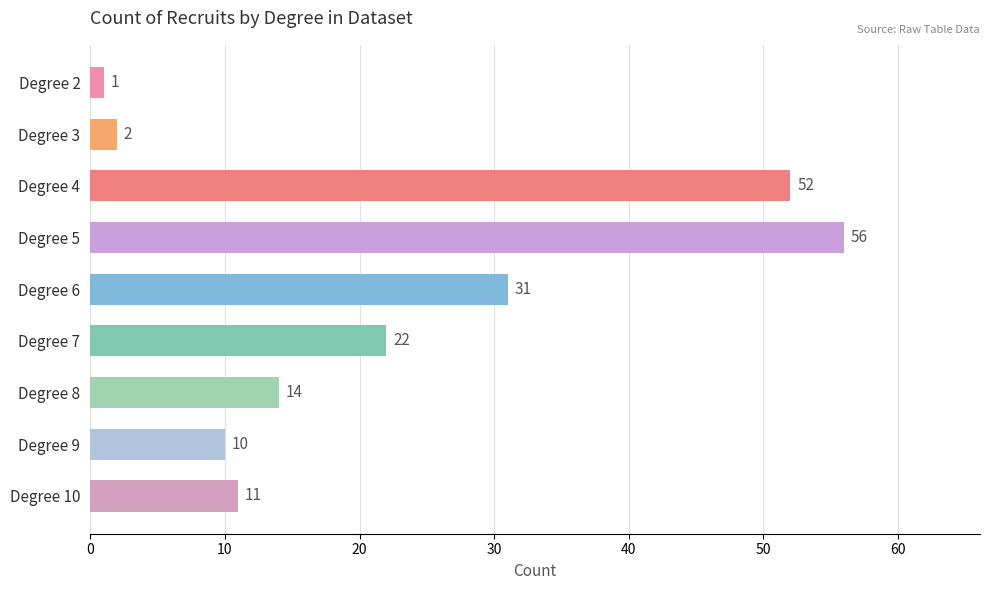

Reading top to bottom, what are all the values shown in this chart?

1	2	52	56	31	22	14	10	11